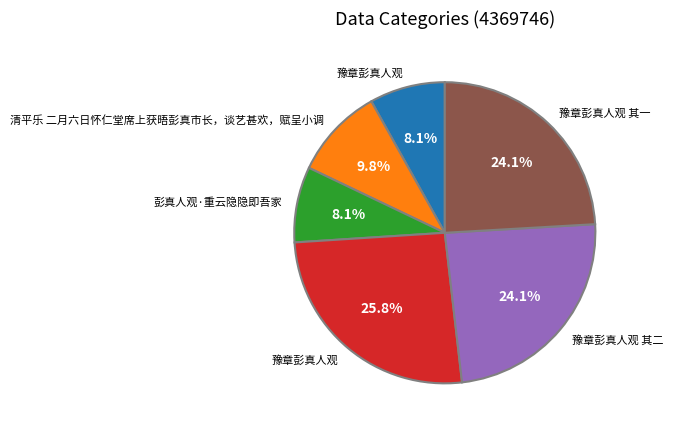

Is there any slice that represents more than half of the pie?

No